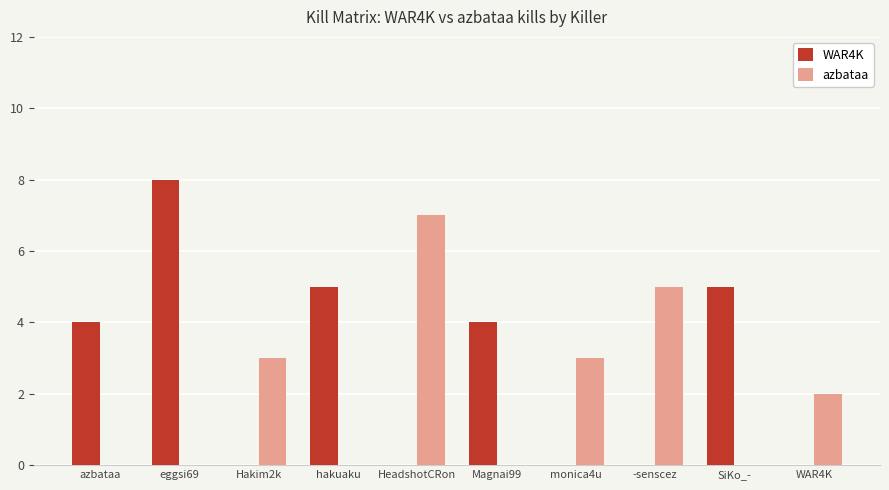

What is the greatest value displayed?

8